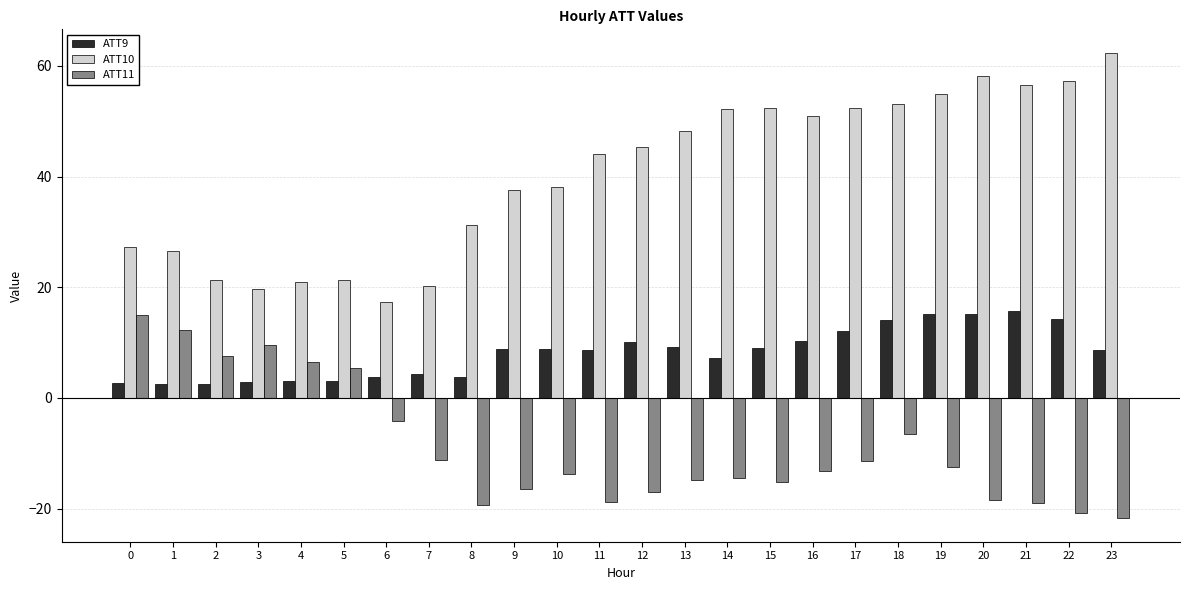

What is the total value across all series at 3?

32.1